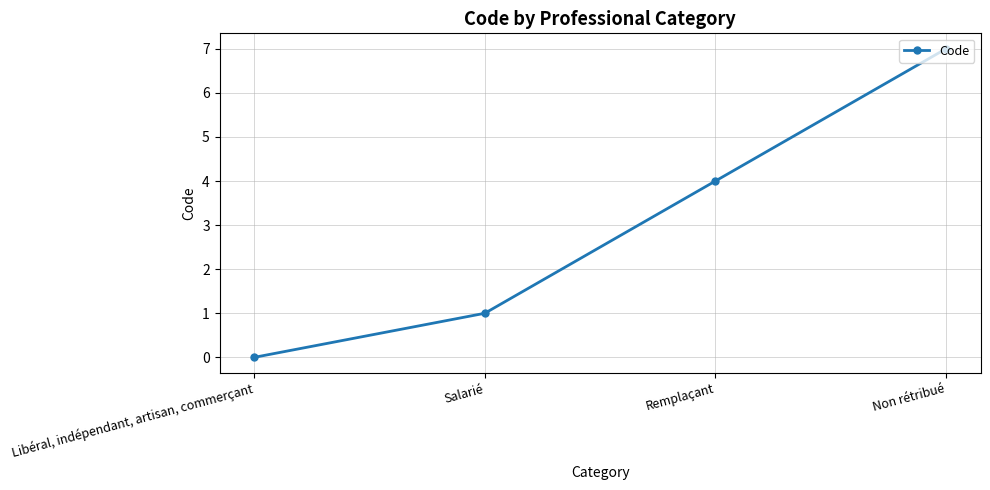

What is the change in value from Libéral, indépendant, artisan, commerçant to Salarié?

+1